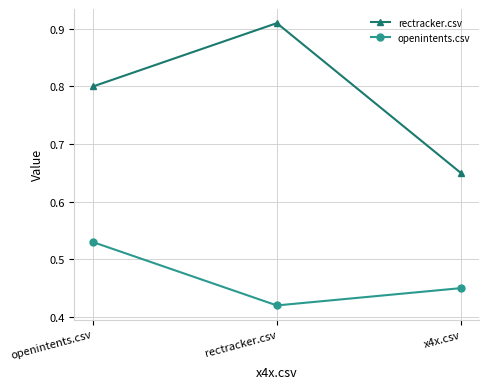

What is the spread (max minus min) of values at openintents.csv?

0.3